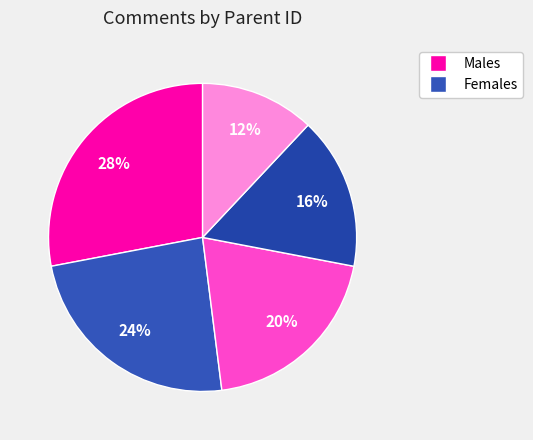

How many slices are in this pie chart?

5